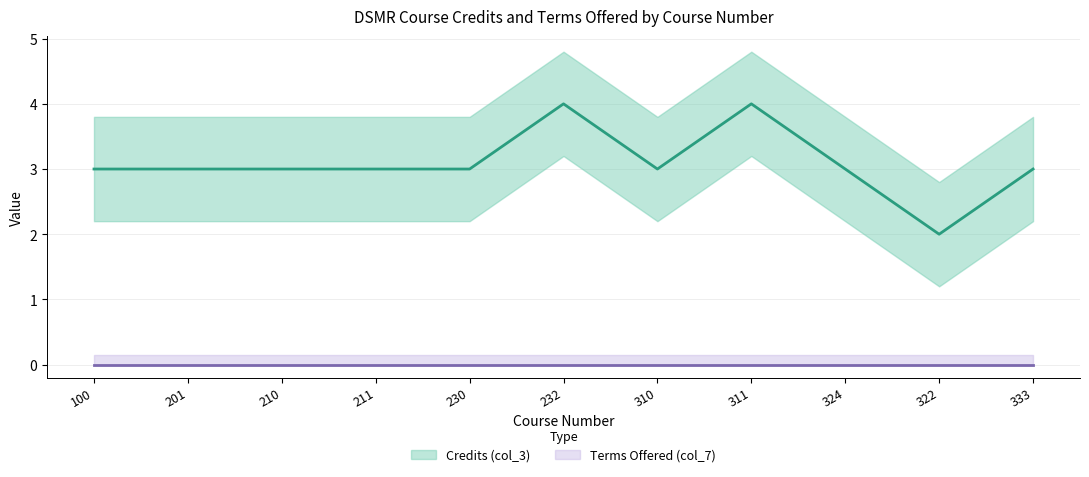

Reading left to right, what are all the values shown in this chart?

Credits (col_3): 100=3	201=3	210=3	211=3	230=3	232=4	310=3	311=4	324=3	322=2	333=3
Terms Offered (col_7): 100=0	201=0	210=0	211=0	230=0	232=0	310=0	311=0	324=0	322=0	333=0